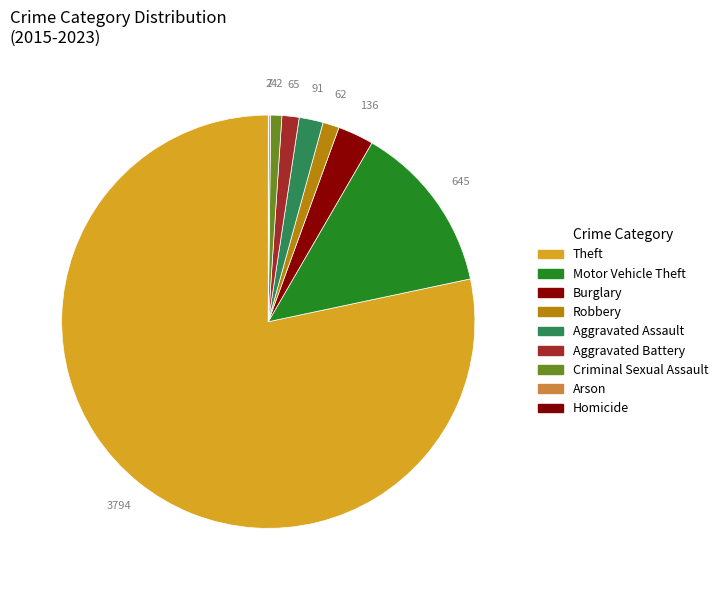

Which slice is the largest?

Theft